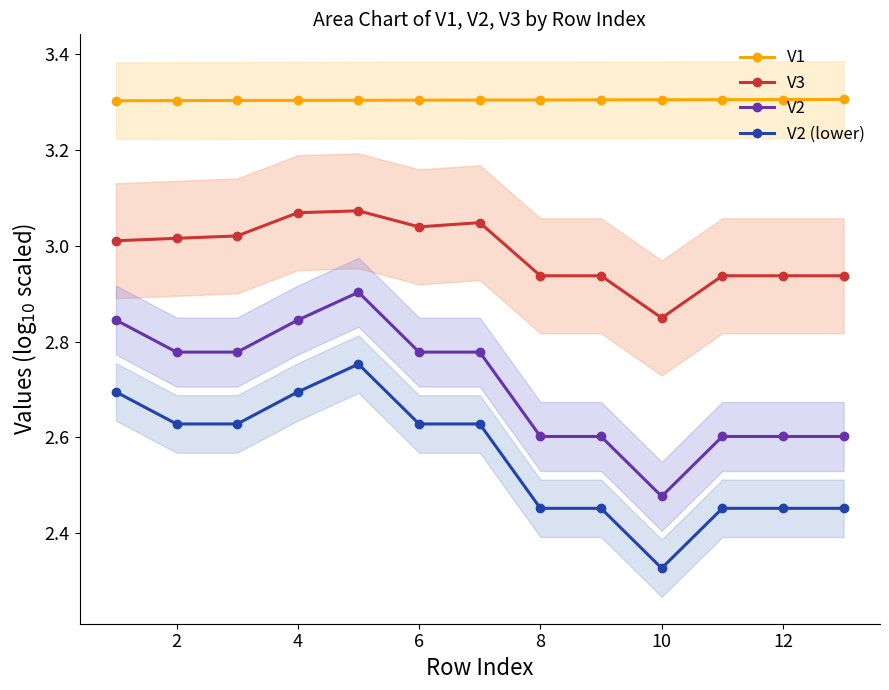

Which series has the largest total across all categories?

V1